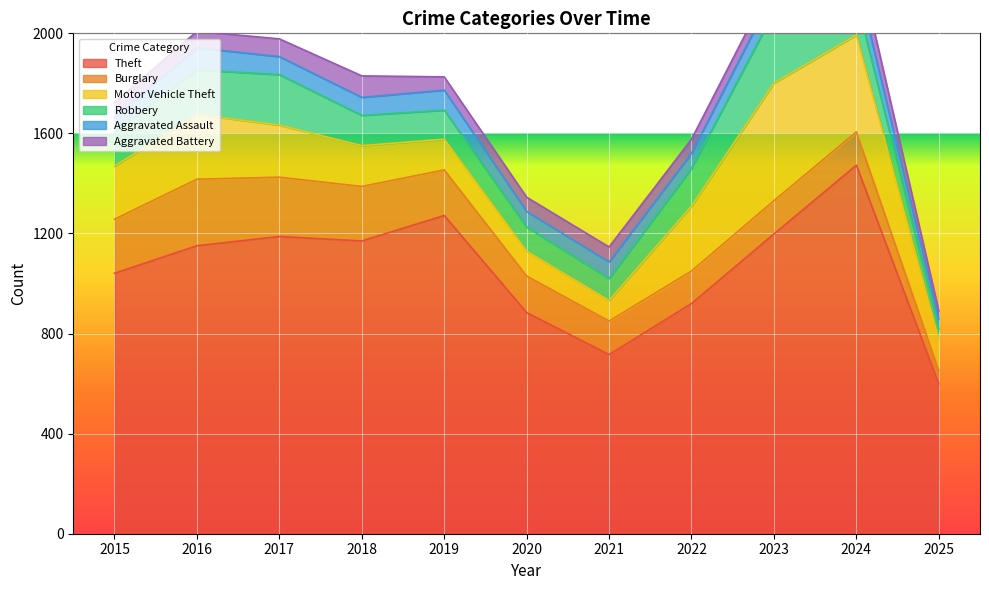

Where is the first local minimum for Burglary?

2022